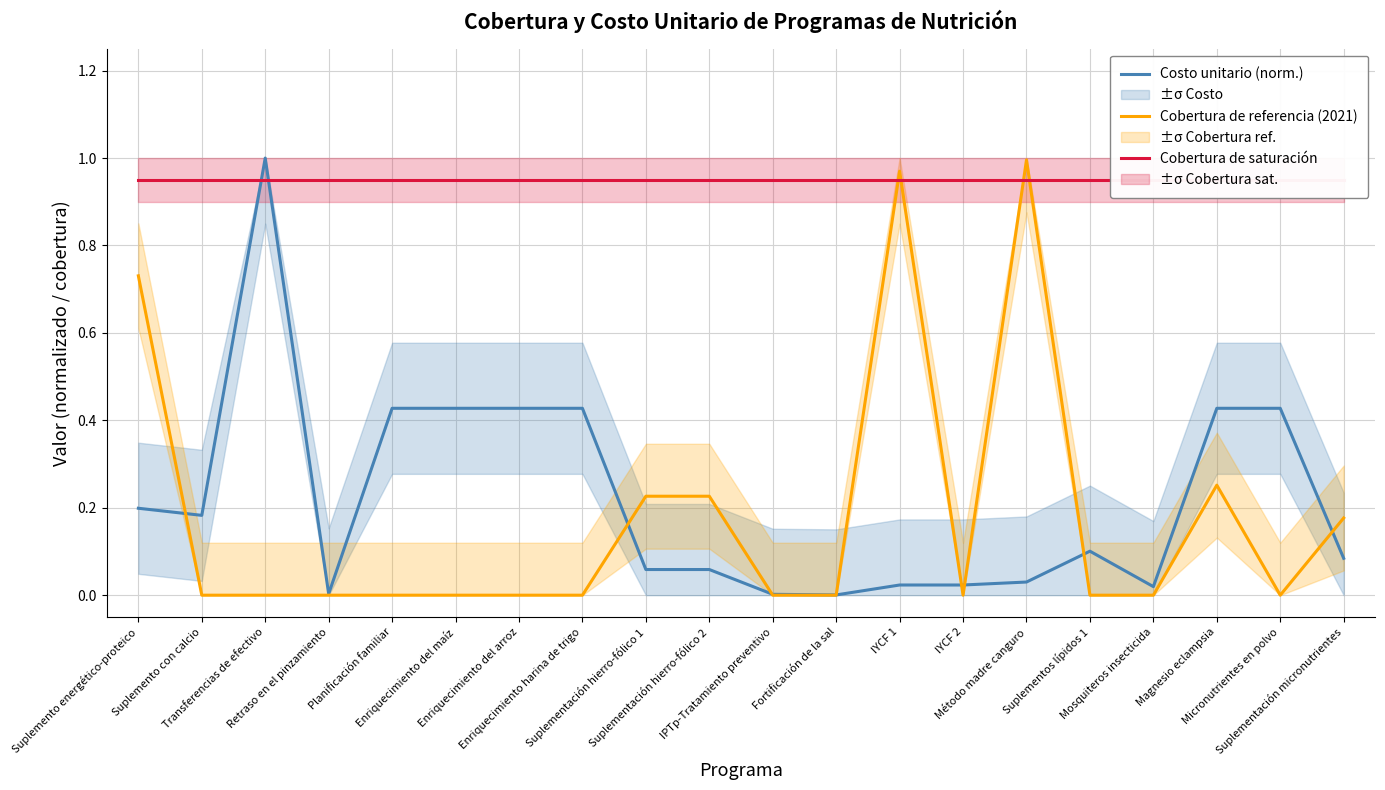

What is the label of the 14th point from the right?

Enriquecimiento del arroz